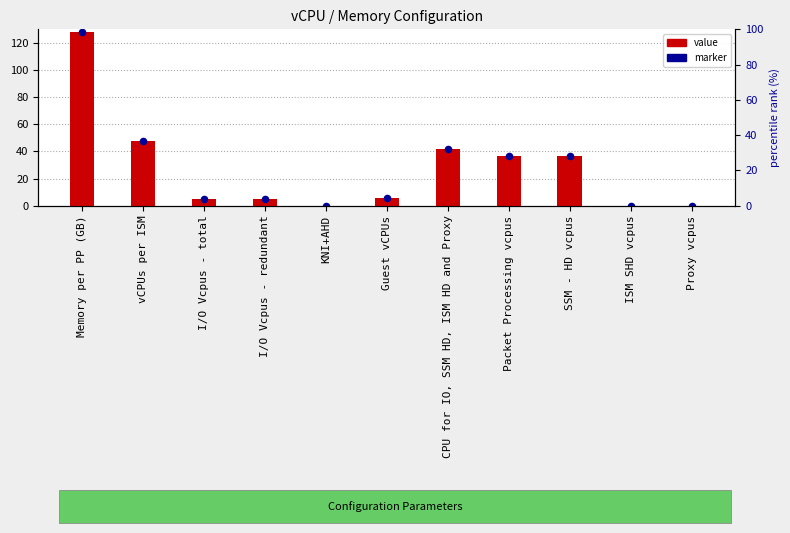

Which series has the largest Y range (max minus min)?

value